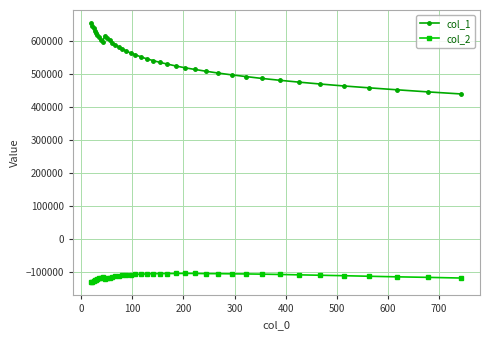

Rank the series by their maximum value, from highest to lowest.

col_1, col_2